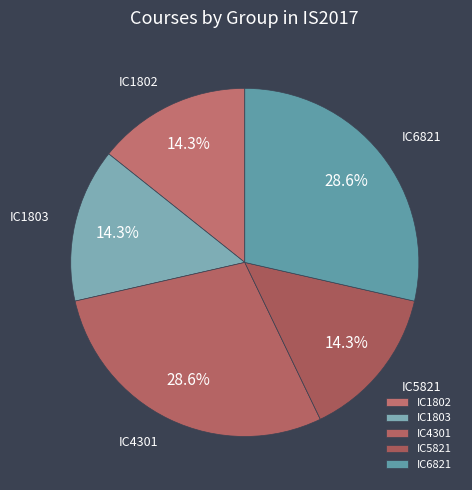

How many slices are in this pie chart?

5